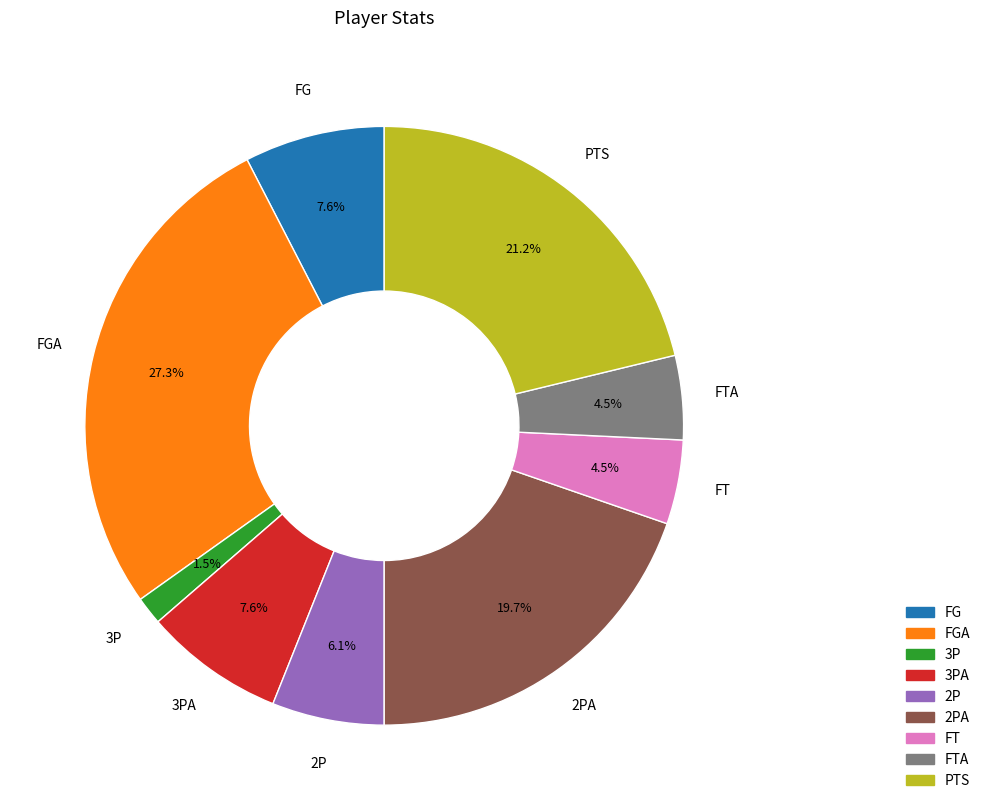

Is there any slice that represents more than half of the pie?

No